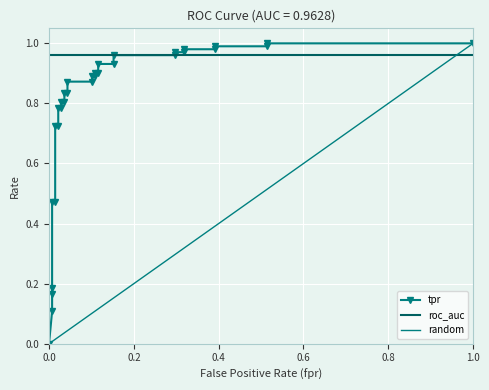

Count the number of values greater than 0.

31